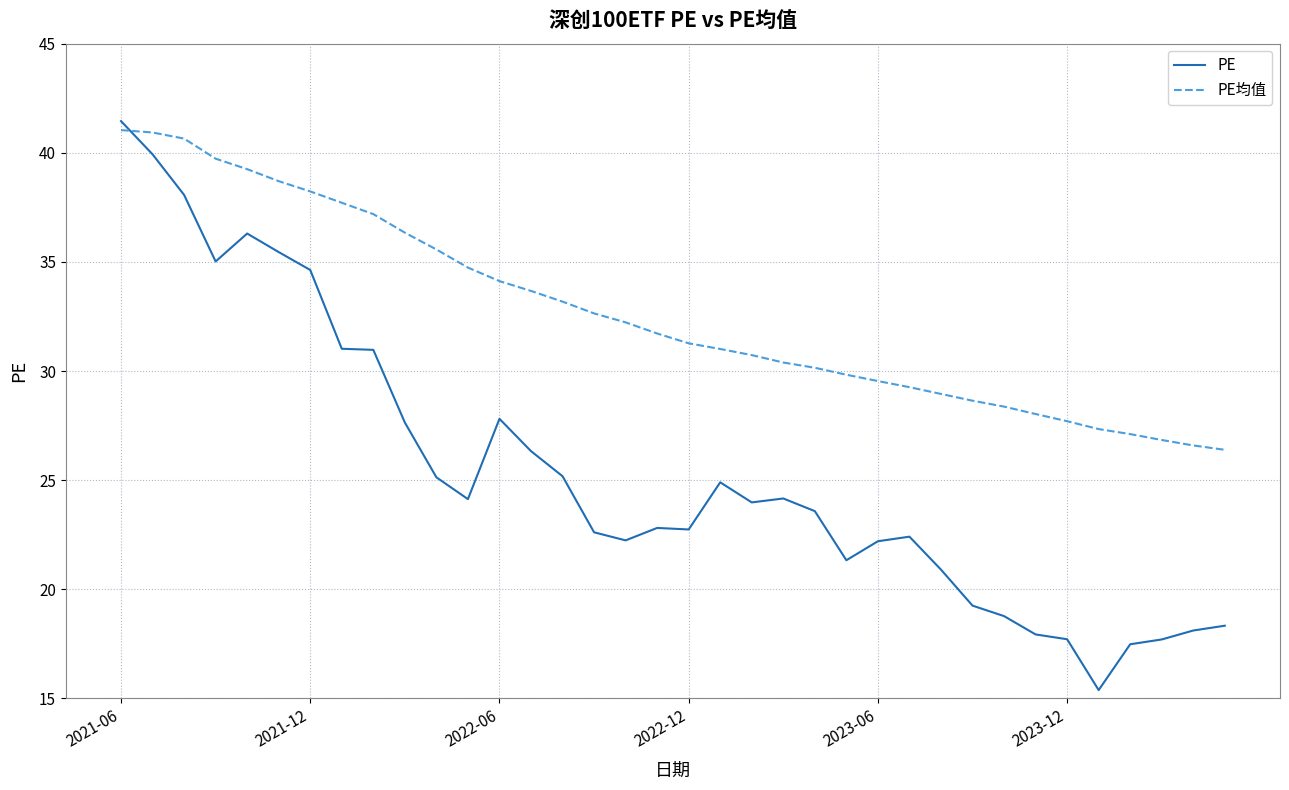

What are all the series names shown in the legend?

PE, PE均值